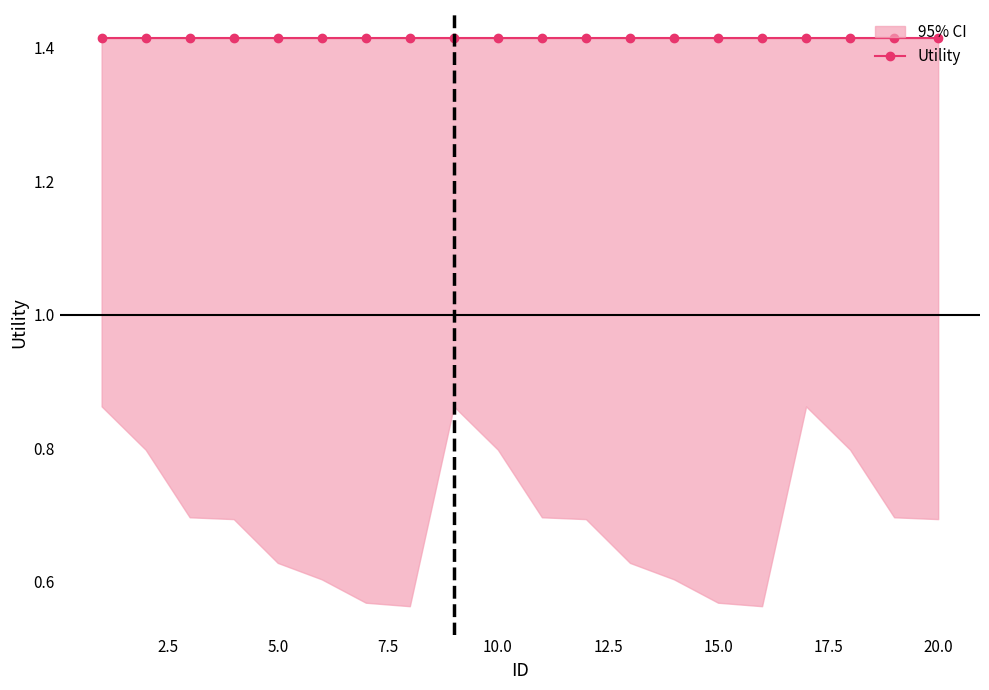

The lower series shows 0.4 at 16. True or false?

False